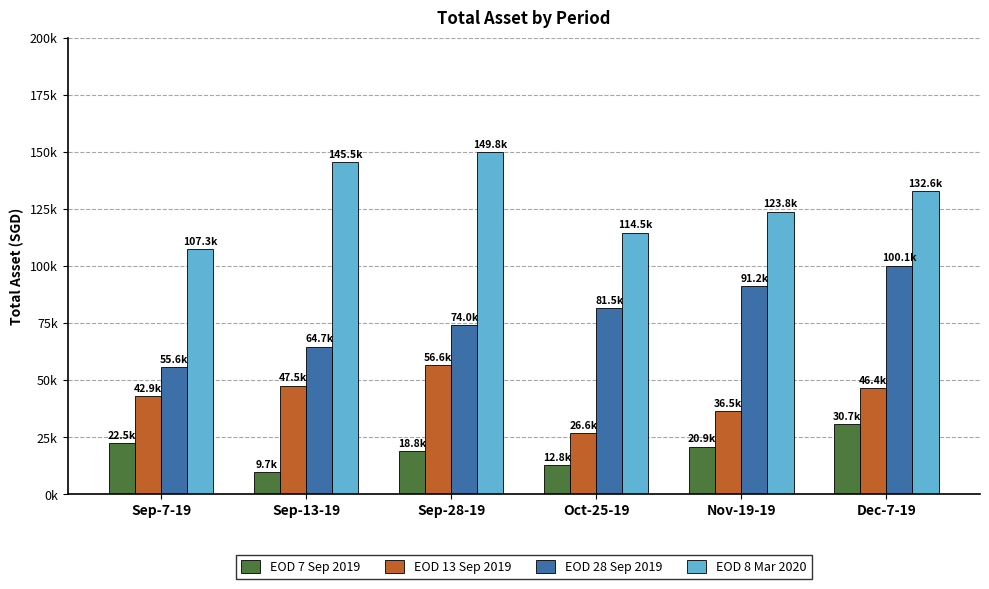

What is the label of the 5th bar from the left?

Nov-19-19